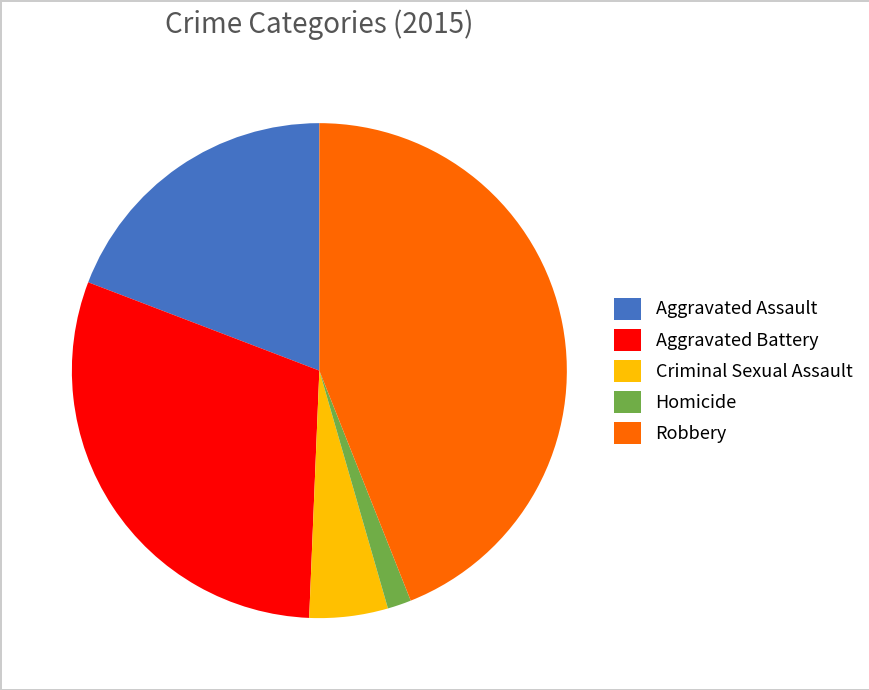

The Aggravated Battery slice represents 30% of the pie. True or false?

True